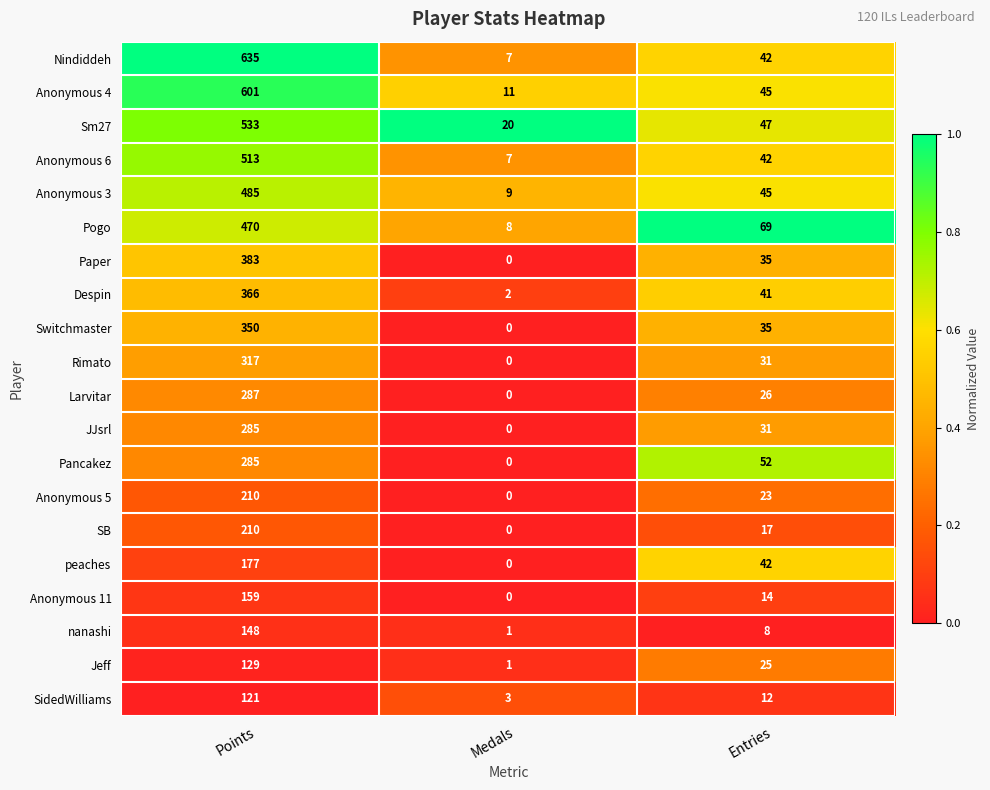

At how many categories does at least one series exceed 0?

3